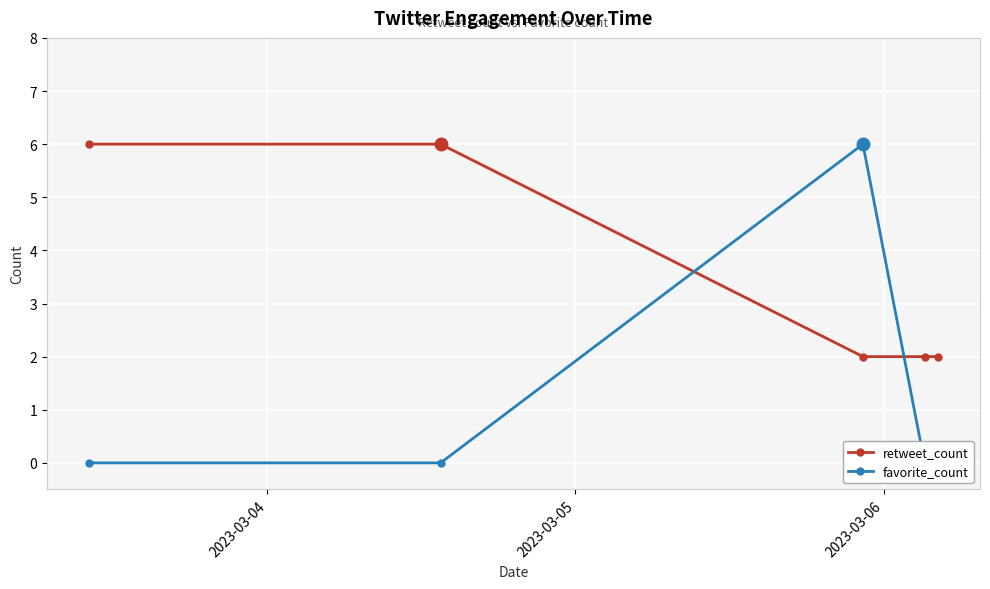

What is the maximum value for retweet_count?

6